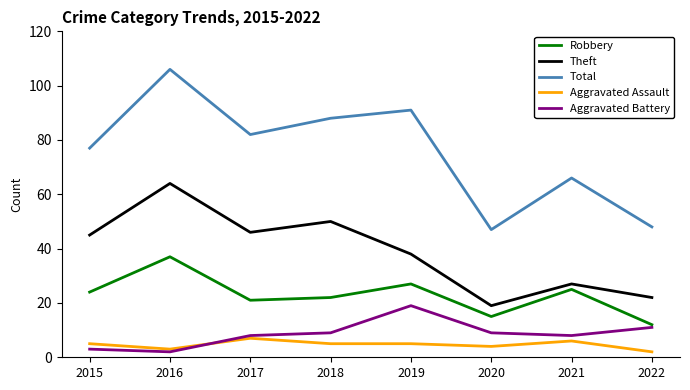

How many interior local valleys does the Theft series have?

2